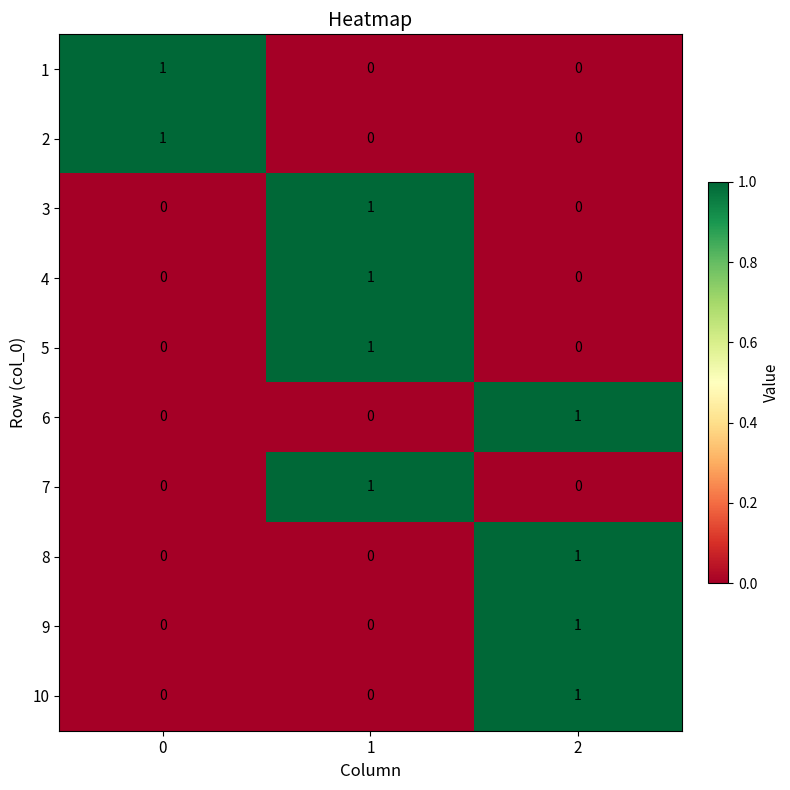

Reading left to right, what are all the values shown in this chart?

1: 1	0	0
2: 1	0	0
3: 0	1	0
4: 0	1	0
5: 0	1	0
6: 0	0	1
7: 0	1	0
8: 0	0	1
9: 0	0	1
10: 0	0	1